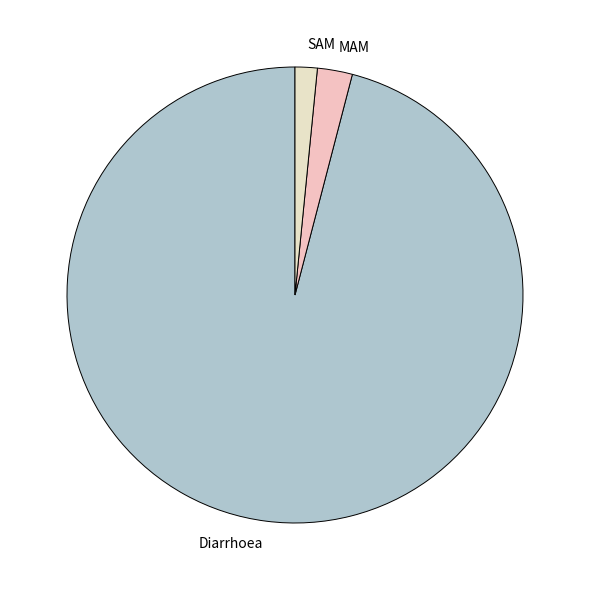

Which has a higher value, MAM or SAM?

MAM